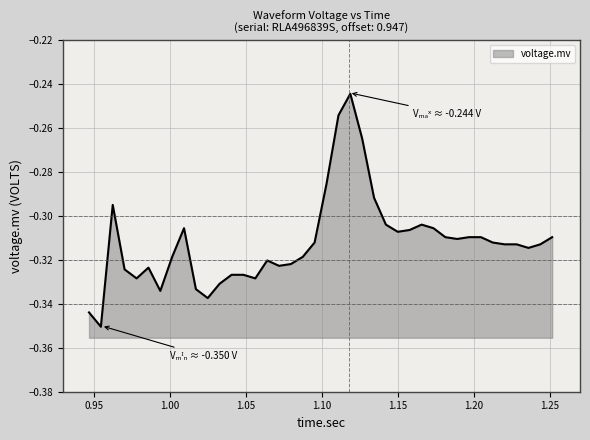

Does the chart have visible grid lines?

Yes